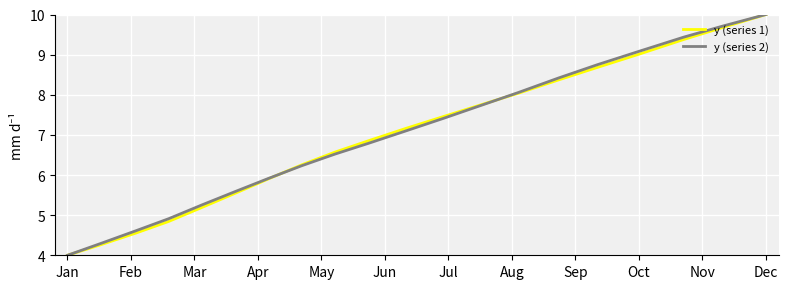

What is the maximum value shown in the chart?

10.0